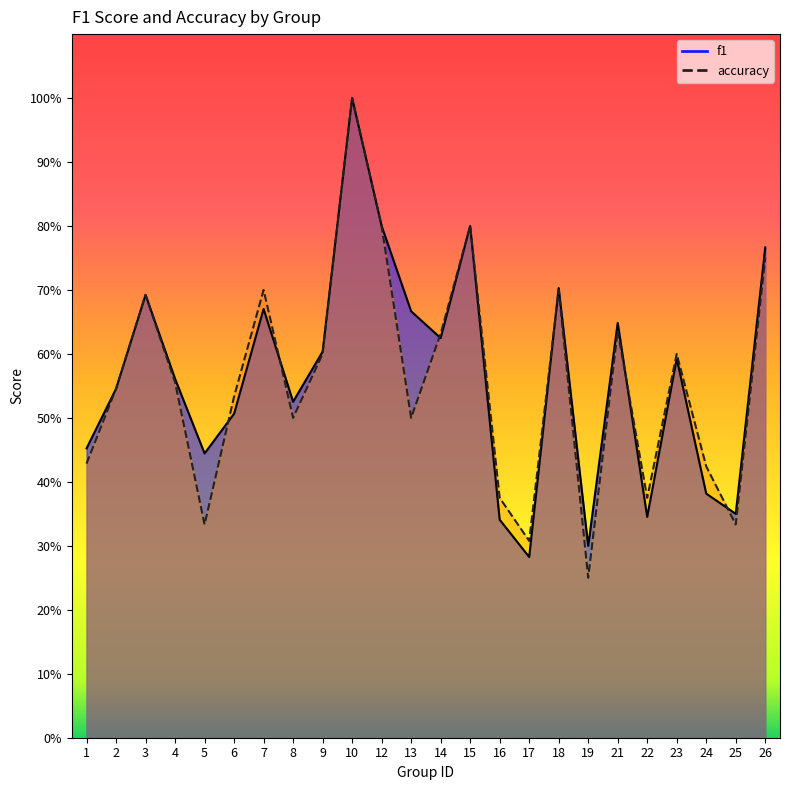

How many lines are shown in the chart?

2